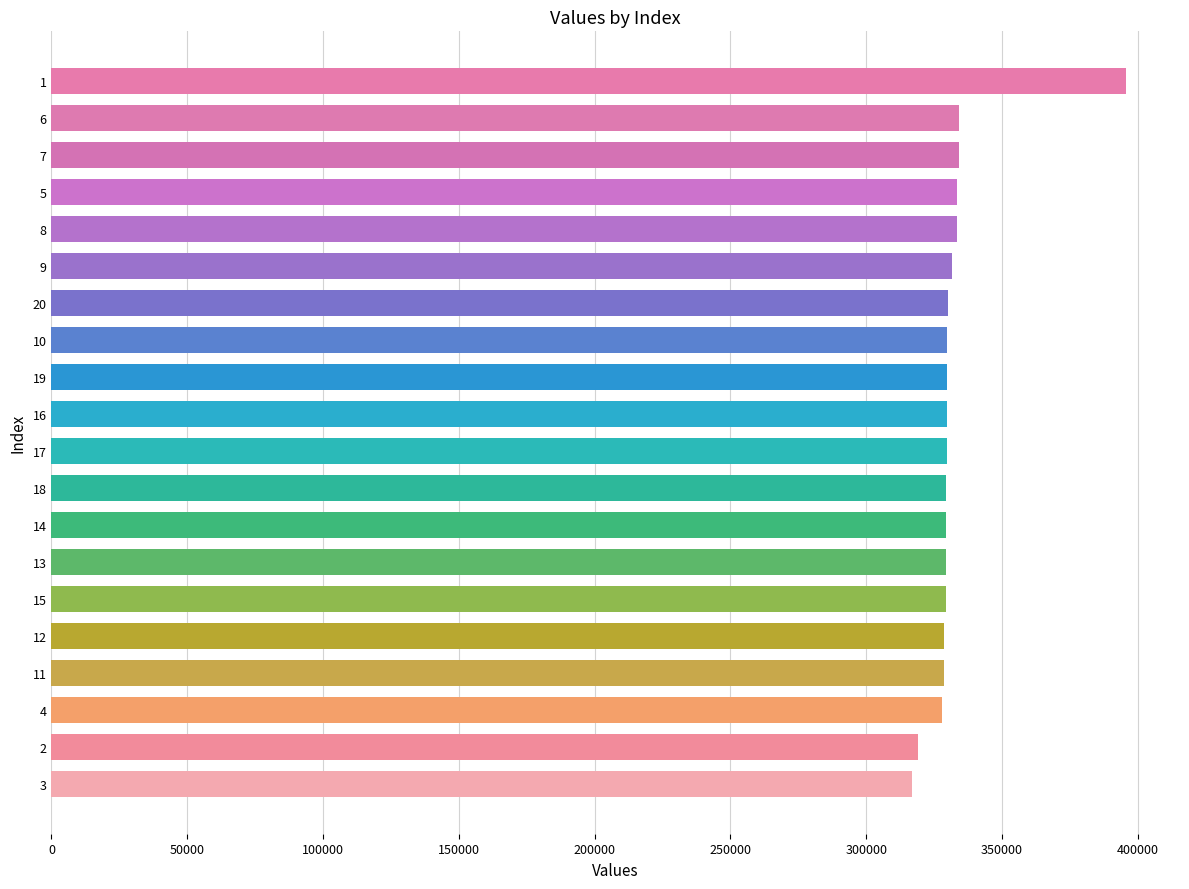

Between 2 and 18, which is larger?

18